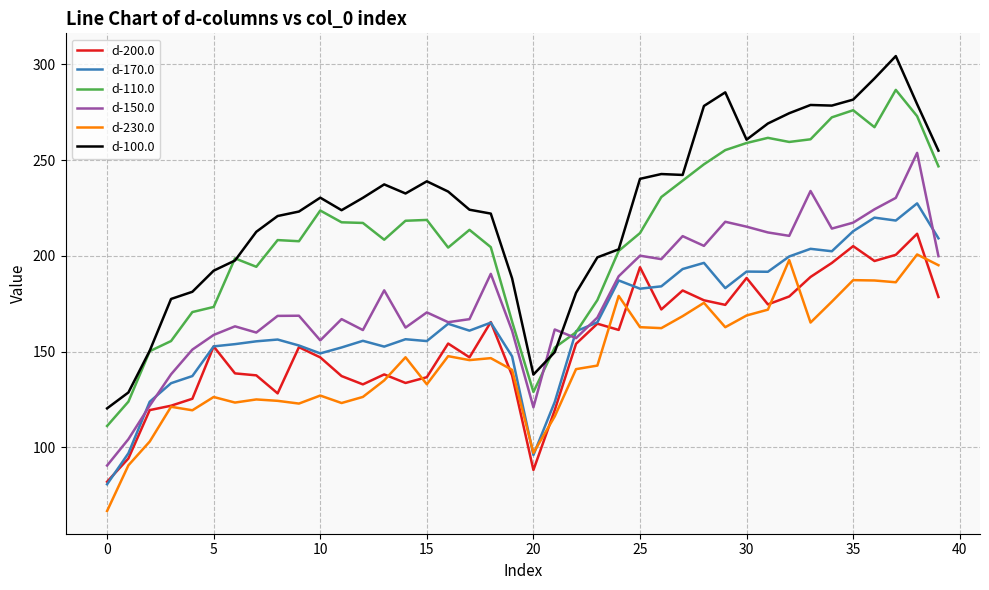

Which series has the widest spread of values?

d-100.0